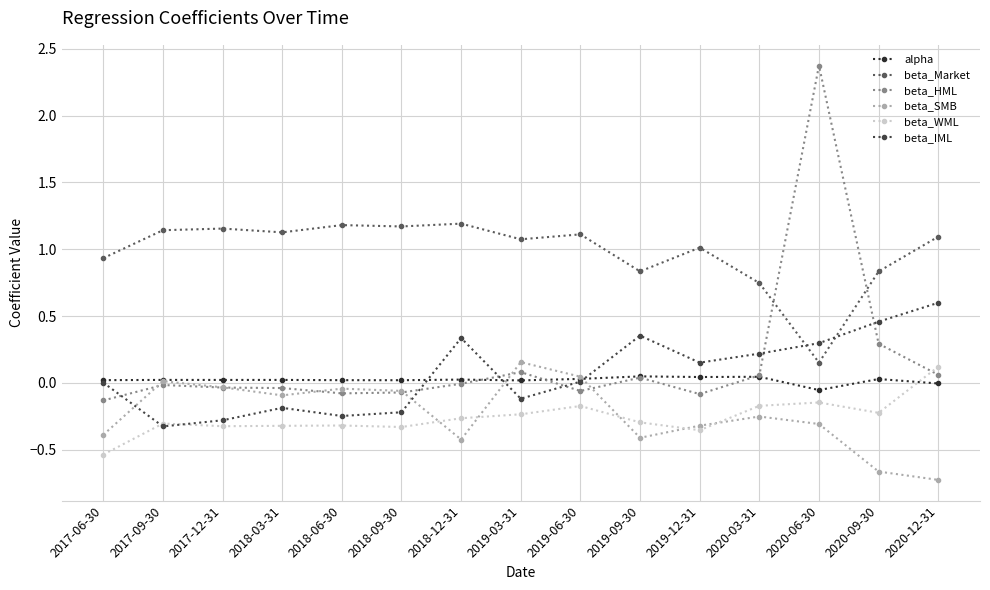

What is the label of the 2nd point from the left?

2017-09-30